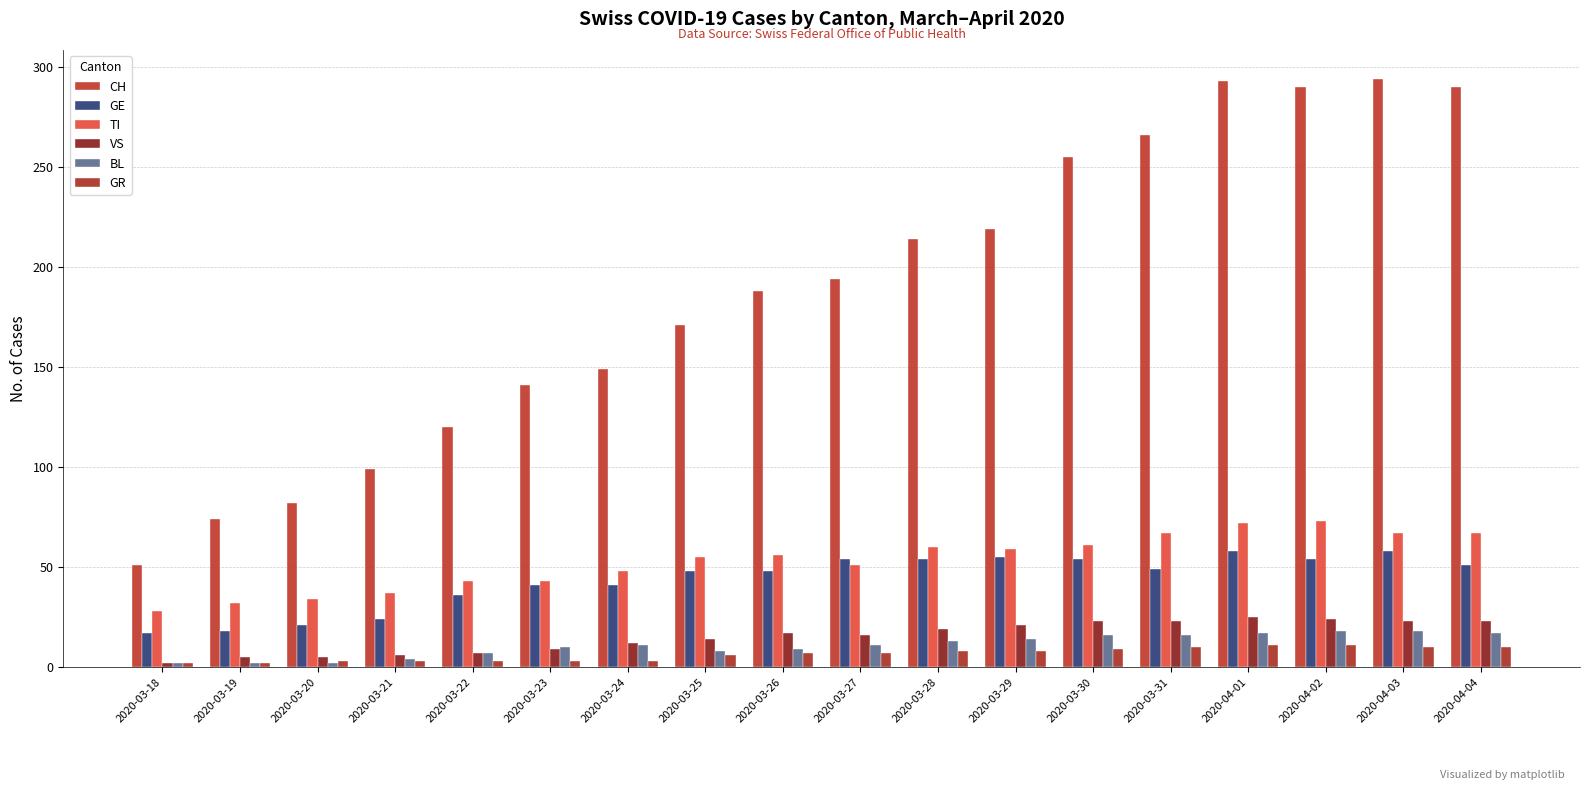

Are the bars horizontal?

No